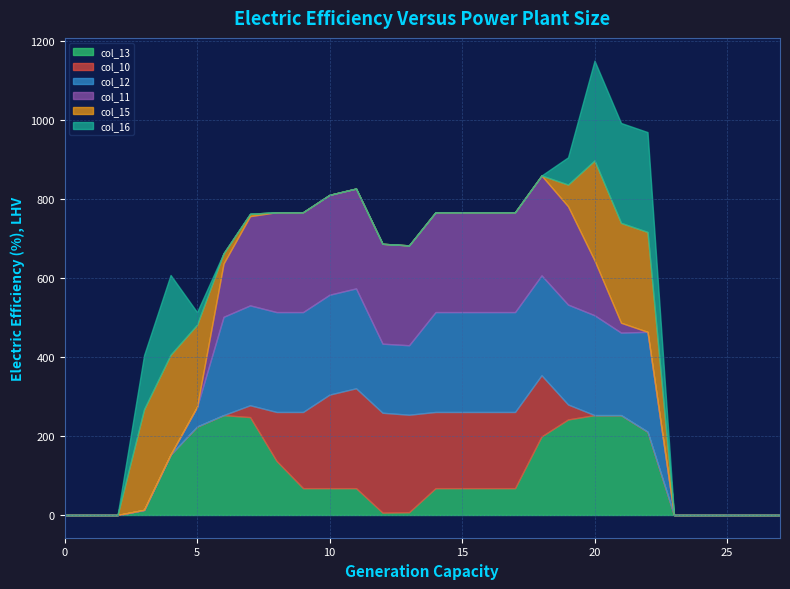

What is the maximum value shown in the chart?

255